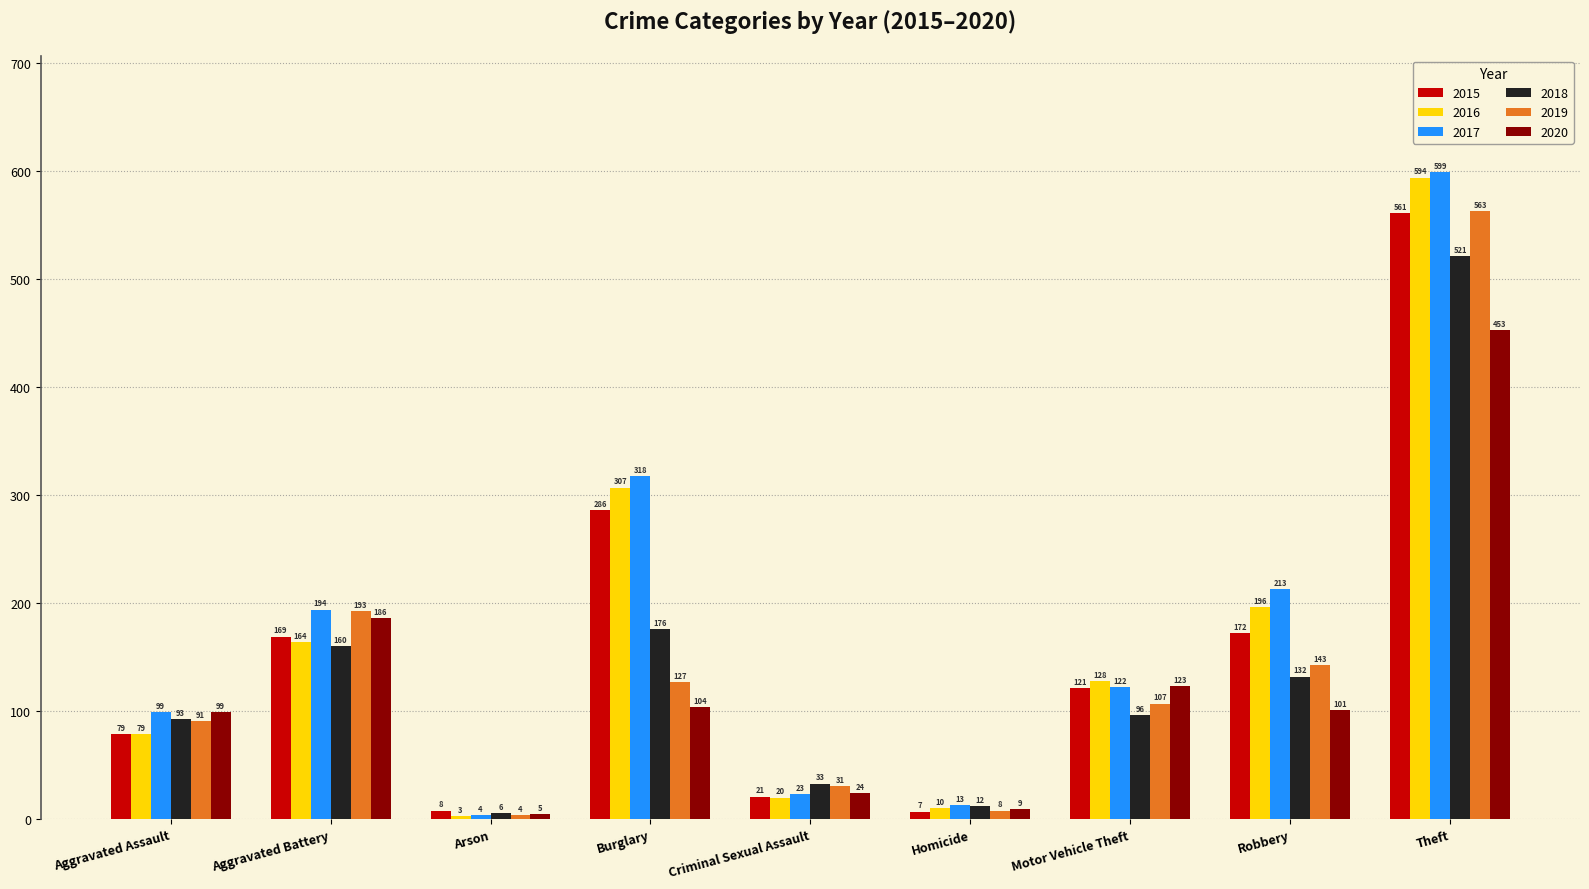

Where does the 2020 series first go above 101?

Aggravated Battery